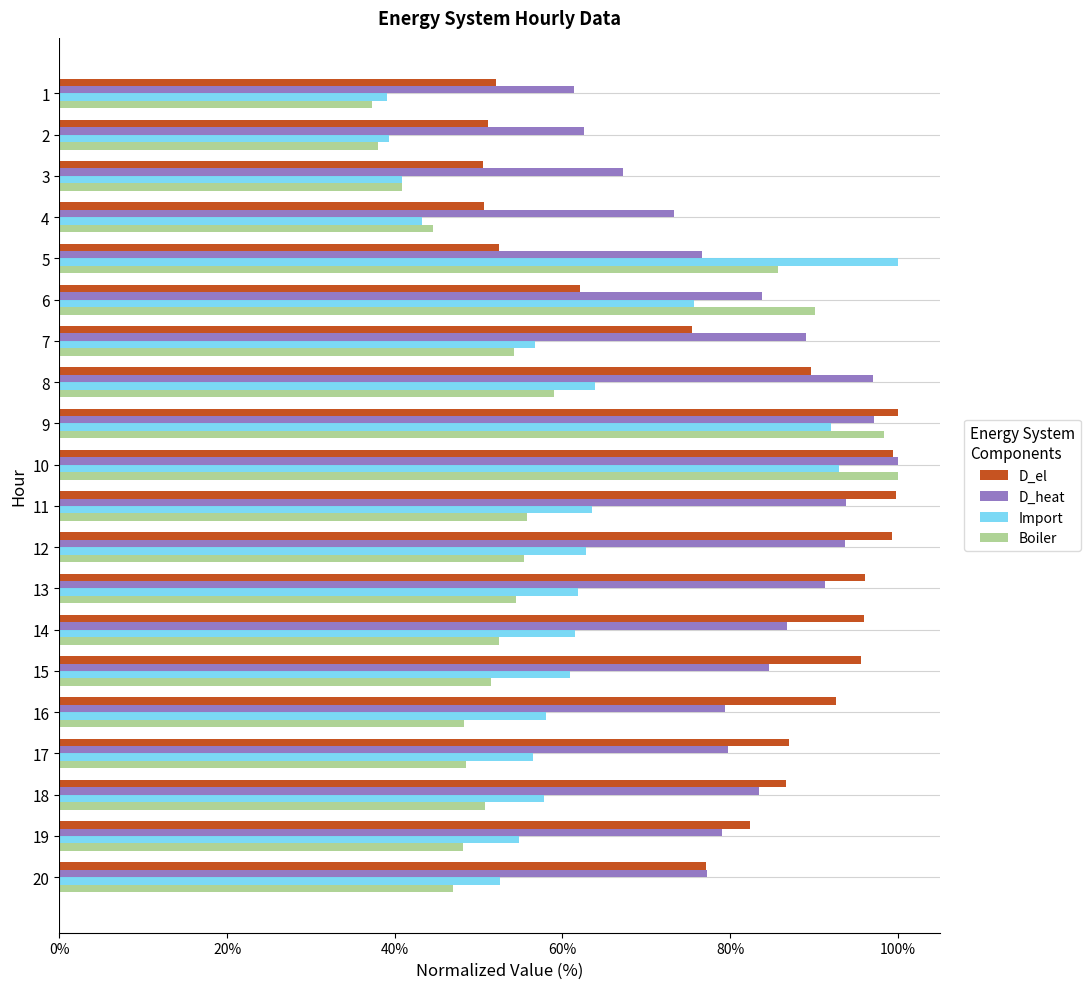

True or false: D_heat has a value of 0.8 at 19.

True